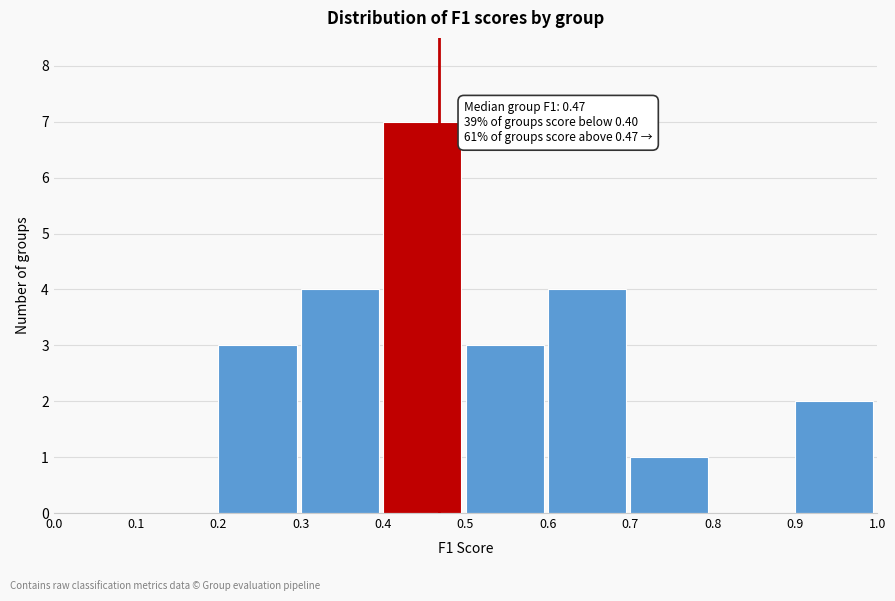

Over which range of the x-axis is the bar tallest?

0.4 to 0.5